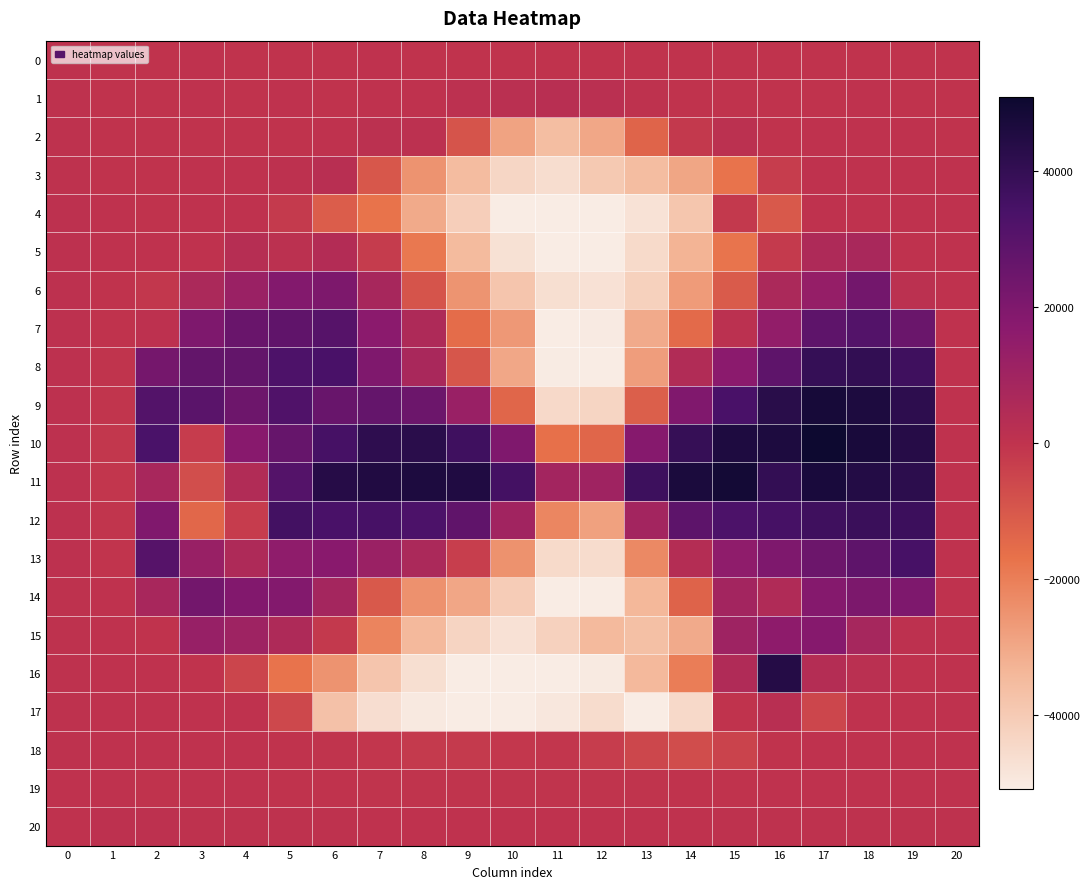

Reading left to right, transcribe all the data shown in this chart.

0: 0=446.3	1=-37.7	2=-35.3	3=40.0	4=-7.9	5=-6.1	6=-25.5	7=23.0	8=-28.2	9=-68.4	10=-69.7	11=-102.2	12=-136.8	13=-145.1	14=-90.9	15=-64.7	16=-38.0	17=-27.4	18=-22.3	19=-36.0	20=-60.8
1: 0=464.3	1=-9.1	2=-21.7	3=45.9	4=-74.0	5=10.5	6=-3.0	7=2.7	8=6.9	9=1163.7	10=1816.6	11=2565.2	12=1848.6	13=486.1	14=-93.0	15=-68.9	16=-38.0	17=-15.7	18=4.8	19=-1.9	20=-11.7
2: 0=511.9	1=-3.8	2=-15.9	3=-60.8	4=-51.7	5=-0.3	6=120.2	7=1370.6	8=1179.5	9=-9045.9	10=-28867.9	11=-35932.4	12=-29839.4	13=-13295.7	14=-1603.2	15=1262.4	16=-25.4	17=18.3	18=21.3	19=17.7	20=-26.6
3: 0=595.0	1=-1.9	2=-6.3	3=42.8	4=52.0	5=921.4	6=2251.0	7=-9871.9	8=-25090.5	9=-35316.0	10=-43717.3	11=-46053.0	12=-39418.9	13=-35639.3	14=-29417.4	15=-17452.1	16=-2971.7	17=375.3	18=37.4	19=27.4	20=3.0
4: 0=685.9	1=0.6	2=-5.2	3=27.5	4=253.1	5=-2165.4	6=-11387.5	7=-17147.9	8=-30392.6	9=-41178.5	10=-50778.0	11=-54317.2	12=-52694.8	13=-47792.5	14=-38595.1	15=-1611.6	16=-10371.1	17=233.8	18=29.7	19=117.0	20=56.3
5: 0=765.1	1=26.7	2=12.7	3=17.4	4=3146.8	5=1370.5	6=4131.2	7=-2509.7	8=-18305.6	9=-34894.0	10=-47197.2	11=-54056.9	12=-52800.8	13=-44885.1	14=-32884.2	15=-17545.3	16=-1854.5	17=5749.1	18=6996.6	19=69.4	20=48.7
6: 0=847.4	1=-7.8	2=-1181.1	3=6702.2	4=11920.2	5=18913.8	6=20473.8	7=7865.8	8=-9046.3	9=-25343.0	10=-38221.4	11=-46578.4	12=-47366.0	13=-42022.6	14=-26841.4	15=-10832.9	16=6454.9	17=13620.3	18=22928.1	19=1334.2	20=114.7
7: 0=880.3	1=-5.9	2=746.5	3=20196.8	4=25531.2	5=27958.8	6=30698.5	7=16680.4	8=5413.0	9=-15443.4	10=-26296.4	11=-50837.4	12=-50257.2	13=-30662.6	14=-14998.7	15=1297.7	16=14605.4	17=28426.8	18=31269.6	19=25227.3	20=129.0
8: 0=926.0	1=-247.1	2=22481.6	3=27087.6	4=27241.7	5=32926.7	6=33820.2	7=19915.9	8=7137.7	9=-9373.0	10=-29793.1	11=-50616.1	12=-51603.6	13=-27417.3	14=4566.8	15=16704.0	16=28397.8	17=39501.7	18=40180.1	19=36917.7	20=225.2
9: 0=911.0	1=-783.4	2=31538.9	3=29532.6	4=24564.7	5=32141.1	6=25925.4	7=26962.8	8=24636.4	9=12351.3	10=-13726.2	11=-44678.8	12=-43420.0	13=-11820.7	14=19645.8	15=33941.5	16=42806.3	17=47928.5	18=46160.7	19=41879.8	20=378.5
10: 0=891.9	1=-1051.8	2=33678.7	3=-2756.4	4=17490.0	5=26378.4	6=34848.4	7=41320.3	8=42663.8	9=36569.3	10=19869.9	11=-16641.1	12=-13830.5	13=18056.4	14=39294.1	15=45884.6	16=46091.6	17=50502.1	18=47361.2	19=43831.7	20=382.7
11: 0=848.6	1=-971.8	2=7382.3	3=-7500.5	4=4477.3	5=31038.5	6=43747.9	7=45152.2	8=46062.4	9=45419.7	10=35352.9	11=9280.3	12=10451.0	13=37183.9	14=46798.9	15=48670.1	16=39955.3	17=47178.4	18=44349.7	19=42088.9	20=266.7
12: 0=752.1	1=-638.1	2=19844.0	3=-13965.3	4=-2729.1	5=35604.8	6=34143.9	7=34474.6	8=33272.6	9=28031.3	10=9534.4	11=-22007.5	12=-28221.0	13=8941.2	14=28647.6	15=33251.3	16=34895.1	17=36860.4	18=38211.4	19=37582.3	20=309.7
13: 0=610.0	1=-419.6	2=30429.2	3=12521.1	4=5630.0	5=15383.2	6=17225.9	7=11762.1	8=6707.7	9=-3087.8	10=-24801.3	11=-44948.4	12=-45588.3	13=-22449.3	14=3609.0	15=15440.2	16=20092.4	17=24942.1	18=28406.4	19=34590.1	20=205.9
14: 0=519.2	1=54.8	2=7430.0	3=22863.3	4=19231.8	5=18929.3	6=8705.9	7=-10276.2	8=-24597.8	9=-29759.1	10=-40646.5	11=-53492.3	12=-51525.2	13=-33911.3	14=-12939.5	15=8942.4	16=5051.2	17=18368.4	18=20769.3	19=20211.7	20=211.3
15: 0=508.7	1=34.8	2=-60.5	3=12773.5	4=10680.6	5=5657.2	6=-1594.7	7=-21326.4	8=-34426.3	9=-42961.4	10=-47390.7	11=-42226.7	12=-34705.7	13=-36388.1	14=-30752.4	15=10680.5	16=15791.7	17=18186.2	18=7959.5	19=722.6	20=154.4
16: 0=465.2	1=83.0	2=86.2	3=-101.1	4=-4853.9	5=-17428.2	6=-25117.5	7=-38310.6	8=-46526.9	9=-53409.0	10=-52729.2	11=-54097.1	12=-50072.9	13=-34422.4	14=-19682.0	15=5081.9	16=43893.7	17=3615.3	18=1856.9	19=221.1	20=109.9
17: 0=434.1	1=22.4	2=124.0	3=60.9	4=38.0	5=-5696.9	6=-36962.1	7=-46129.7	8=-49867.0	9=-51624.0	10=-51188.9	11=-49239.3	12=-45497.9	13=-52403.6	14=-44797.1	15=-41.2	16=2327.4	17=-5231.9	18=168.5	19=108.2	20=37.7
18: 0=408.5	1=44.6	2=34.2	3=39.1	4=41.8	5=-40.6	6=-236.3	7=-968.2	8=-1811.9	9=-1970.3	10=-1388.5	11=-820.3	12=-2930.5	13=-5363.3	14=-6996.9	15=-4380.7	16=-82.7	17=112.8	18=102.1	19=69.6	20=16.9
19: 0=379.8	1=4.7	2=-20.0	3=11.7	4=66.6	5=-10.4	6=-112.1	7=-236.0	8=-220.7	9=-273.4	10=-255.1	11=-230.7	12=-272.2	13=-219.3	14=-184.5	15=-3.7	16=100.3	17=79.2	18=47.9	19=50.4	20=22.6
20: 0=390.8	1=686.0	2=596.8	3=541.7	4=554.6	5=522.5	6=437.9	7=380.5	8=270.8	9=279.1	10=275.0	11=280.9	12=295.2	13=287.5	14=355.3	15=490.8	16=575.4	17=541.8	18=538.1	19=536.0	20=554.1